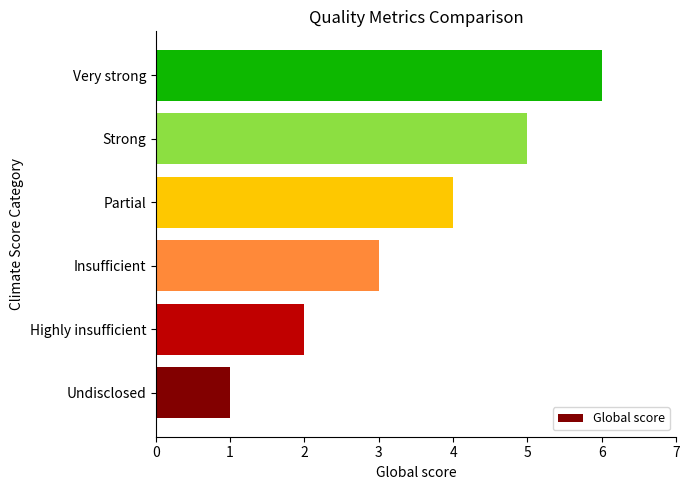

Rank the categories by value from lowest to highest.

Undisclosed, Highly insufficient, Insufficient, Partial, Strong, Very strong